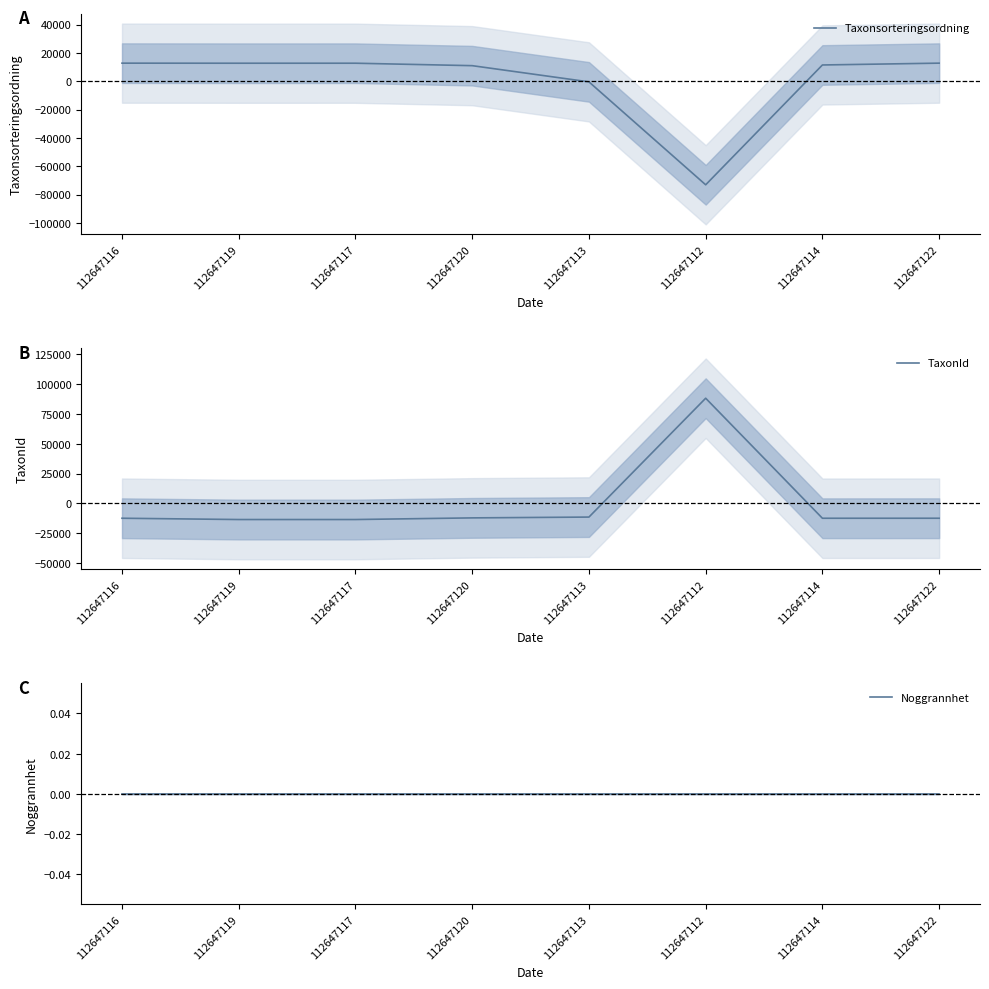

How many positive values does the TaxonId series have?

1